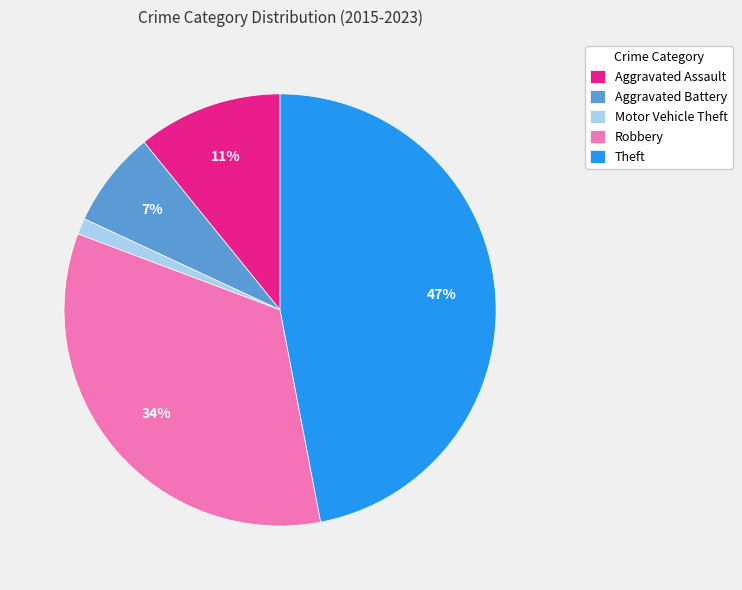

To the nearest percent, what percentage of the pie is Theft?

47%